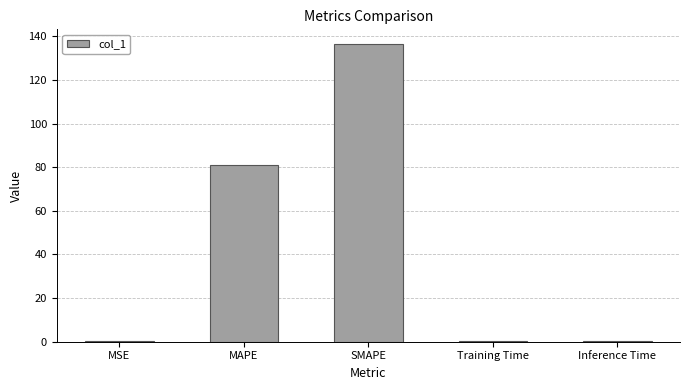

The value at SMAPE is 136.4. True or false?

True